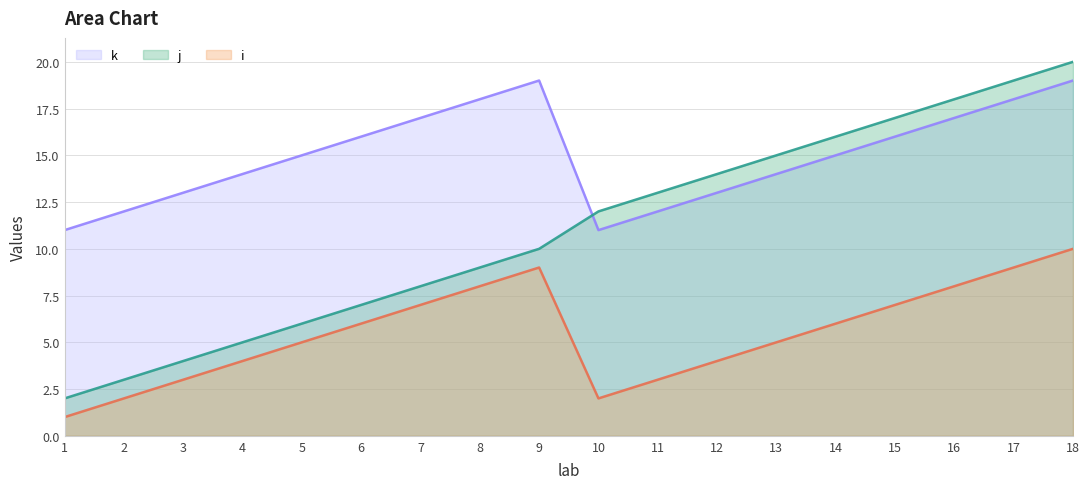

Rank the series at 2 from highest to lowest value.

k, j, i